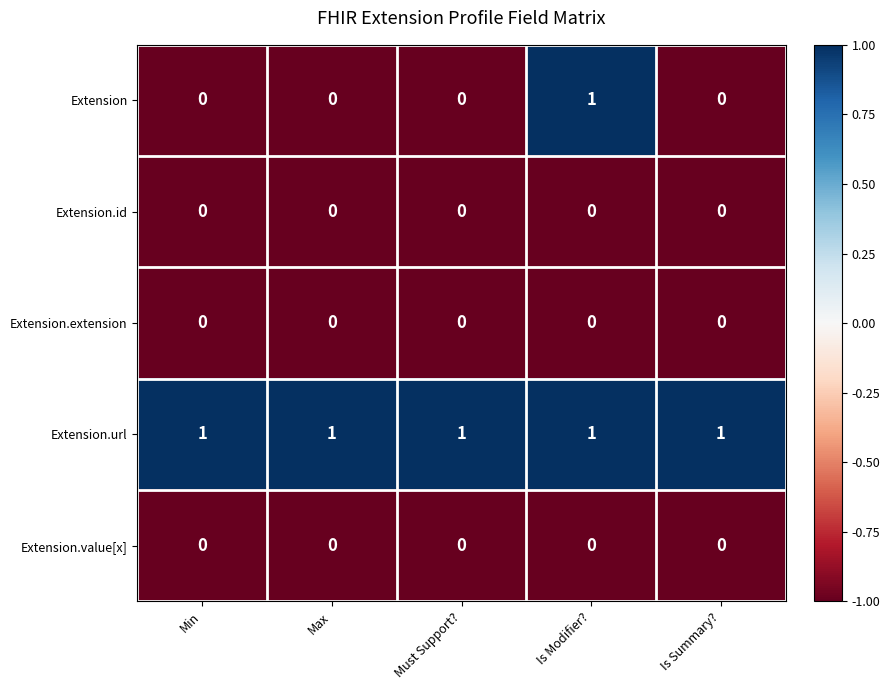

Reading left to right, transcribe all the data shown in this chart.

Extension: 0	0	0	1	0
Extension.id: 0	0	0	0	0
Extension.extension: 0	0	0	0	0
Extension.url: 1	1	1	1	1
Extension.value[x]: 0	0	0	0	0